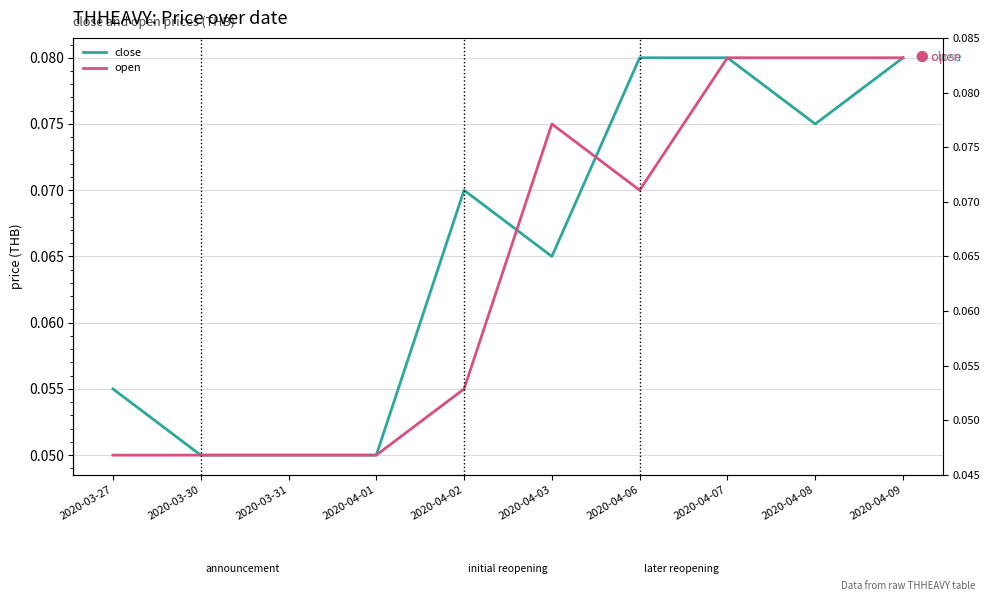

How many intersections are there between open and close?

2